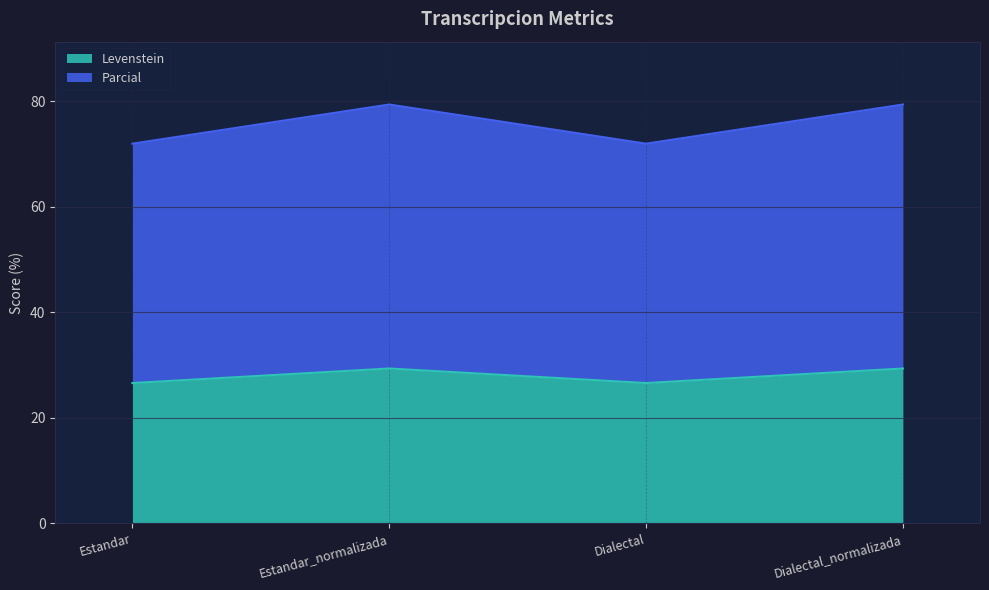

Reading left to right, extract all data points from this chart.

Levenstein: 26.6	29.3	26.6	29.3
Parcial: 71.9	79.3	71.9	79.3